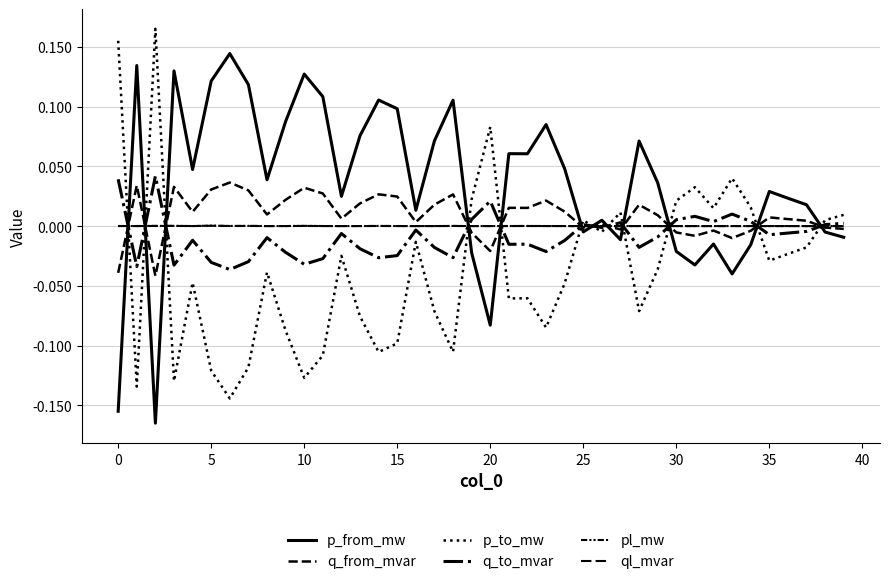

Rank the series by their maximum value, from lowest to highest.

ql_mvar, pl_mw, q_from_mvar, q_to_mvar, p_from_mw, p_to_mw